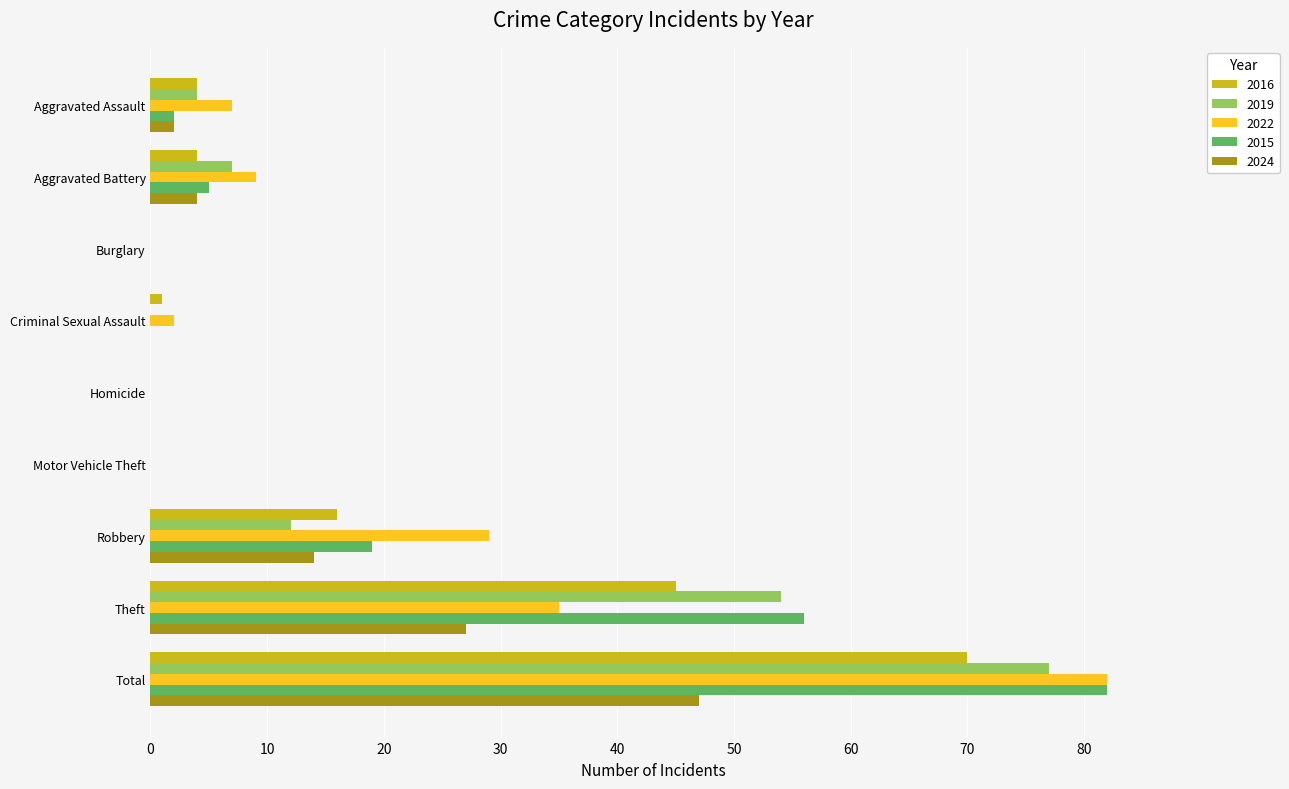

What are all the series names shown in the legend?

2016, 2019, 2022, 2015, 2024